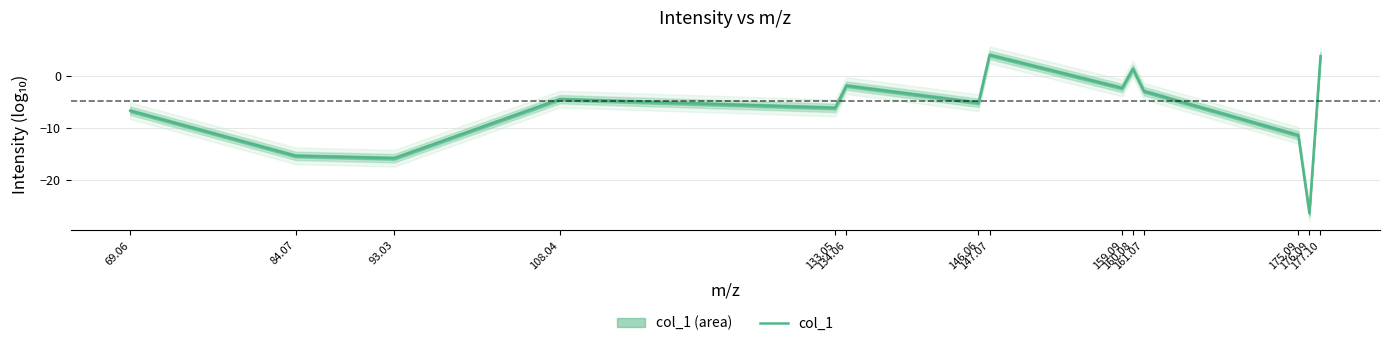

List the labels in order of value, smallest first.

176.09, 93.03, 84.07, 175.09, 69.06, 133.05, 146.06, 108.04, 161.07, 159.09, 134.06, 160.08, 177.10, 147.07